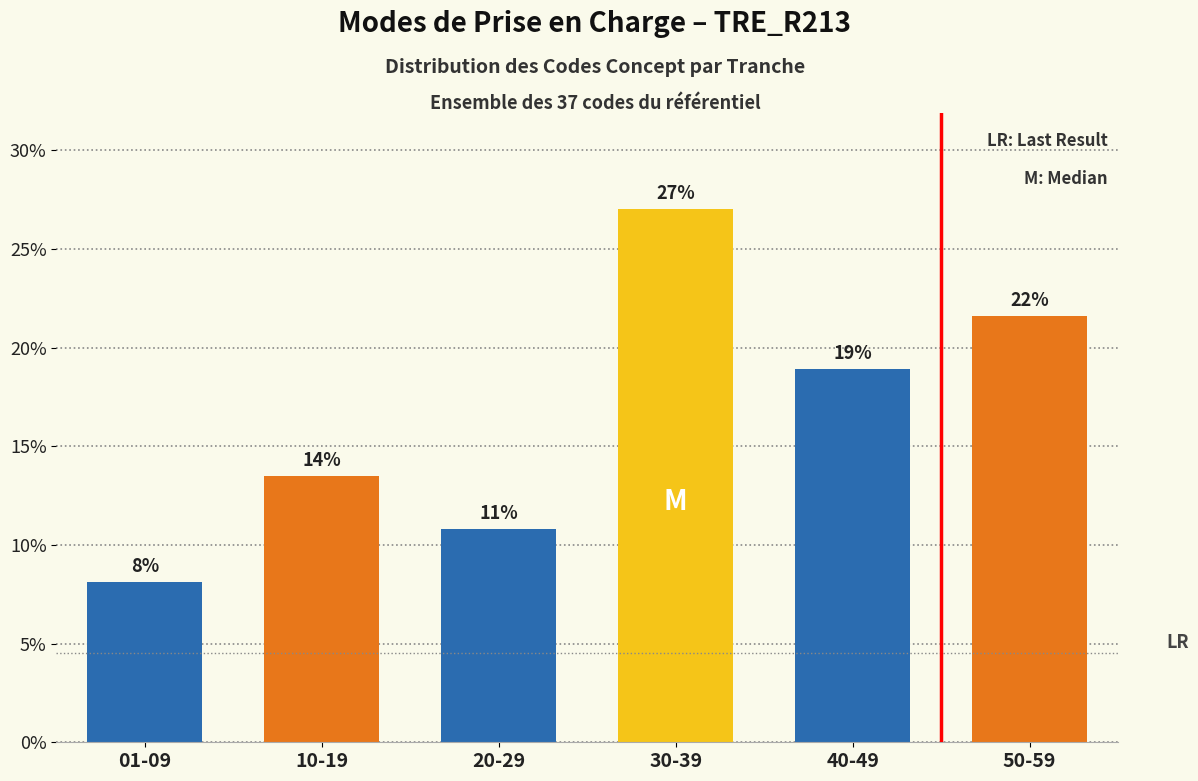

Are the bars horizontal?

No